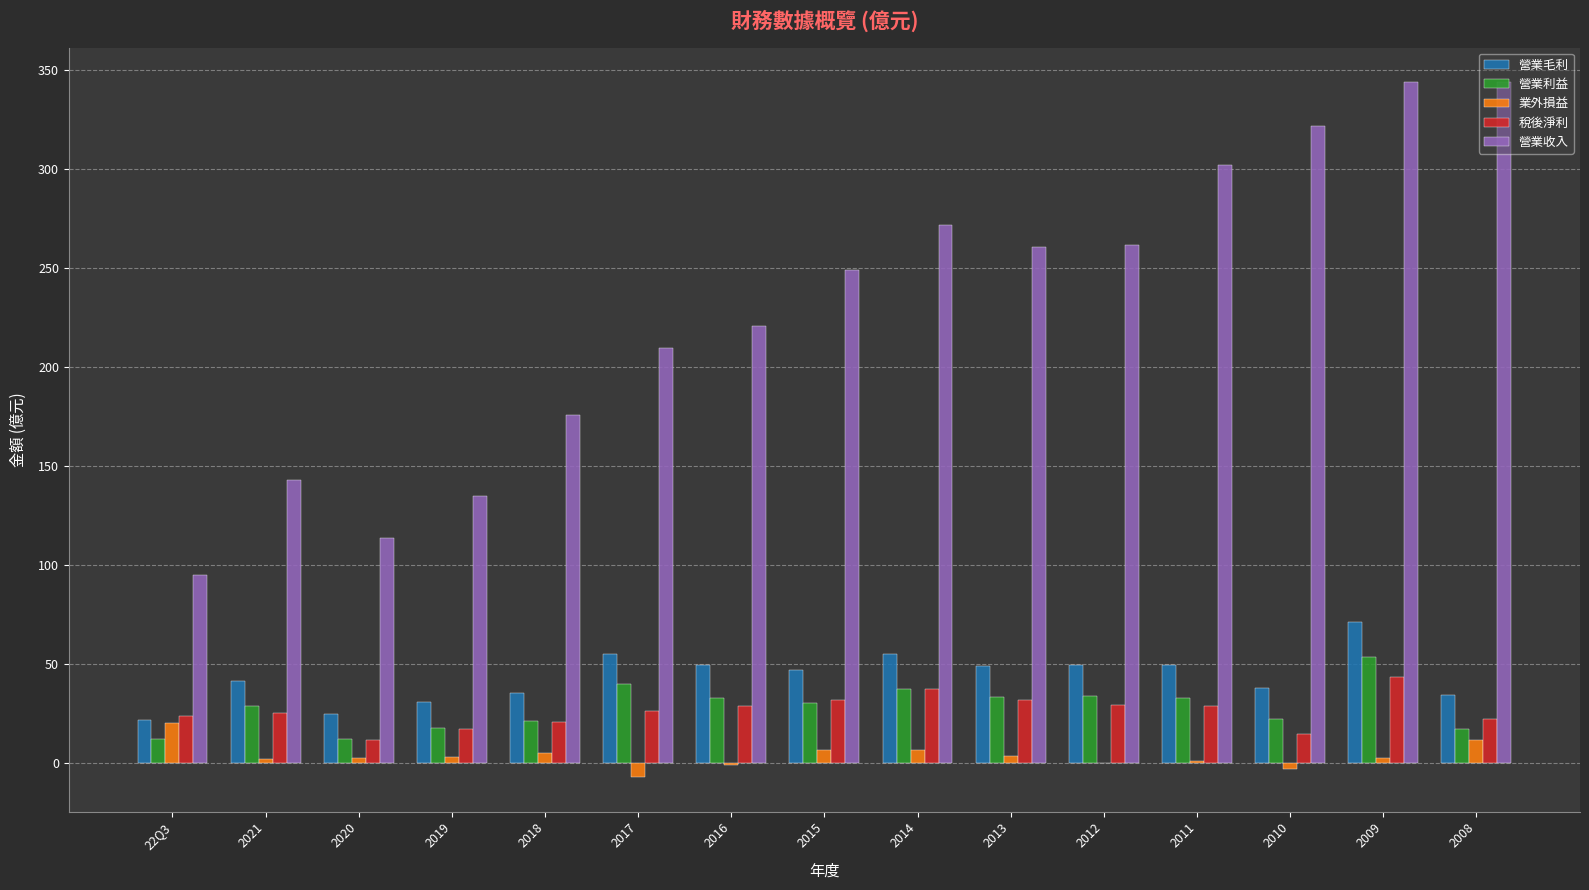

The 營業利益 series shows 17.3 at 2008. True or false?

True